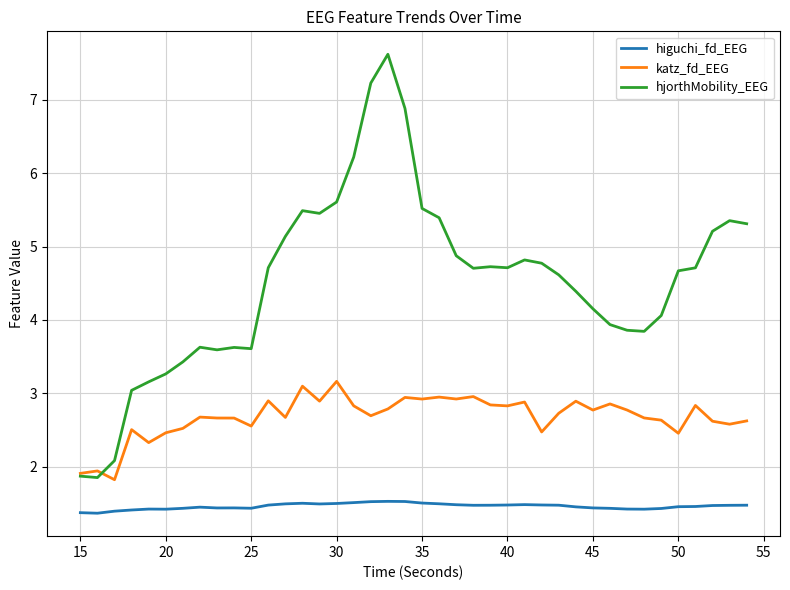

List the series in order of their overall mean, lowest first.

higuchi_fd_EEG, katz_fd_EEG, hjorthMobility_EEG